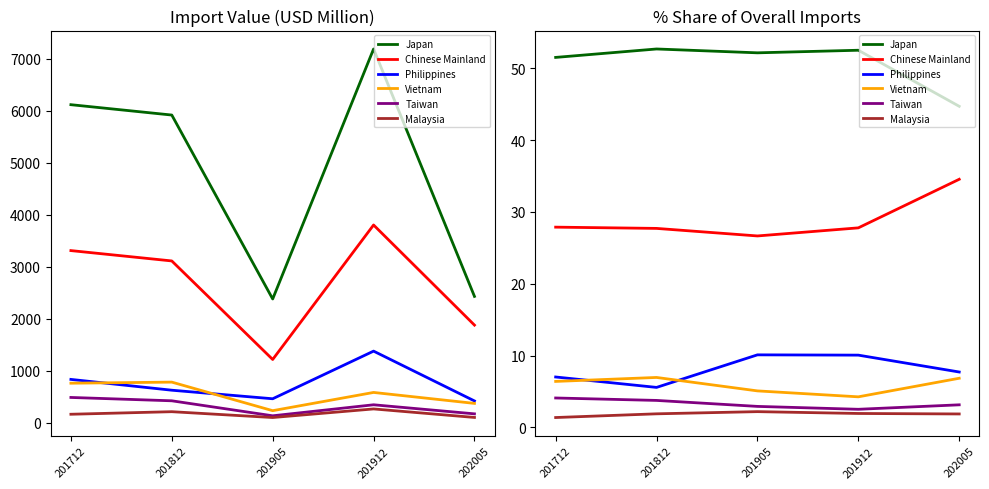

Between 201812 and 201905, which is larger?

201812